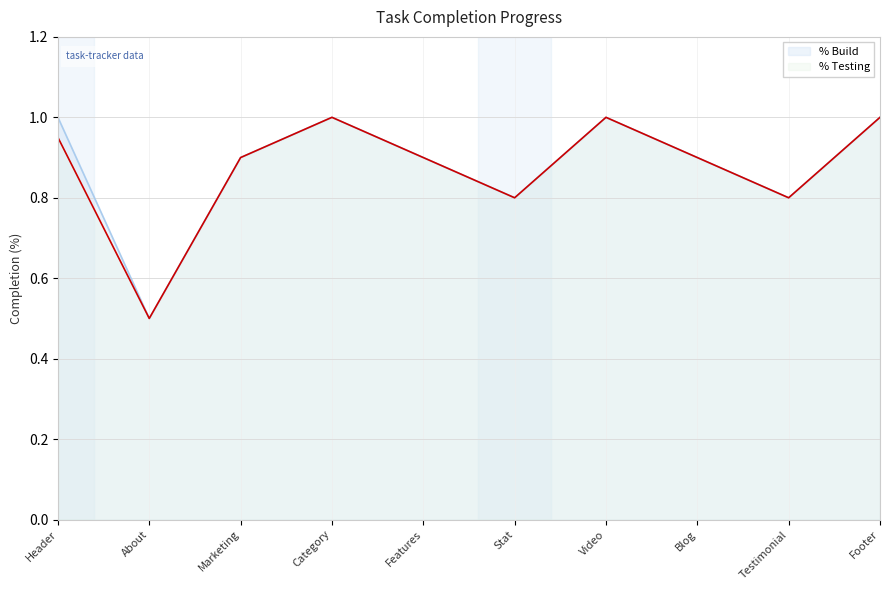

At which category is the sum across all series the highest?

Category